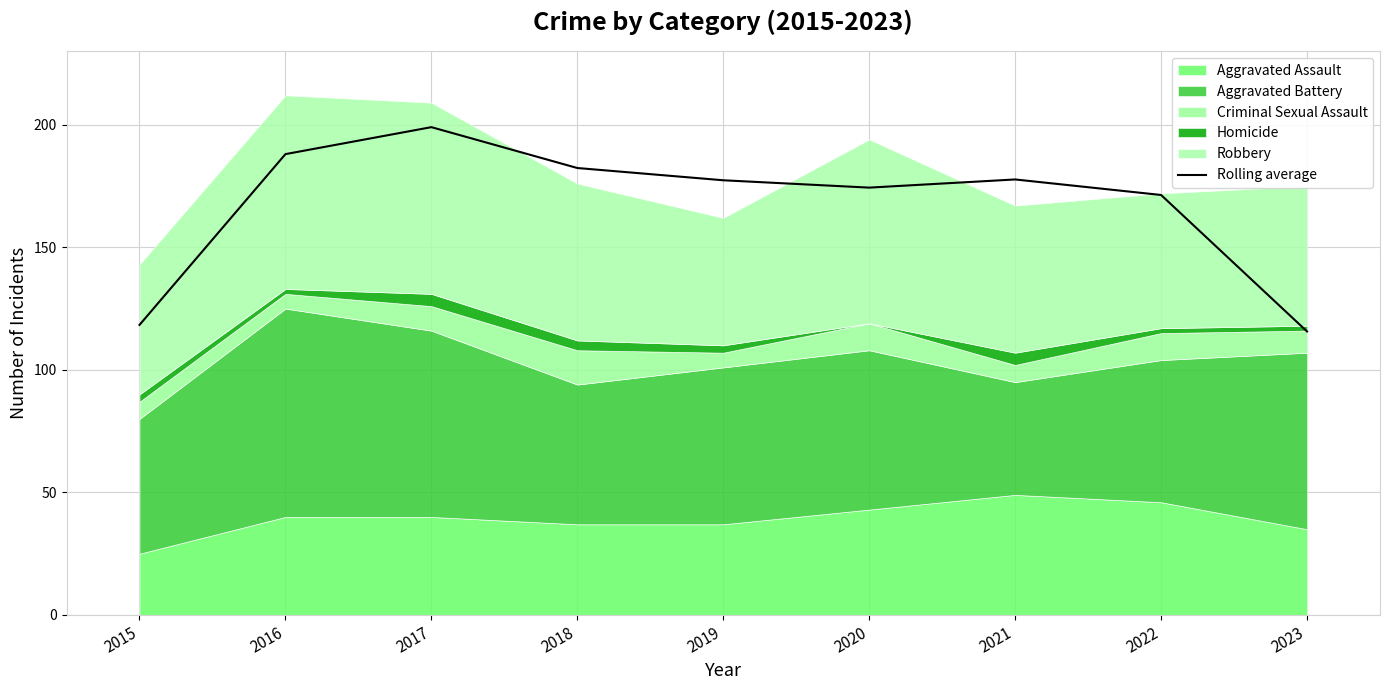

What is the ratio of the value at 2023 to the value at 2022?

0.7